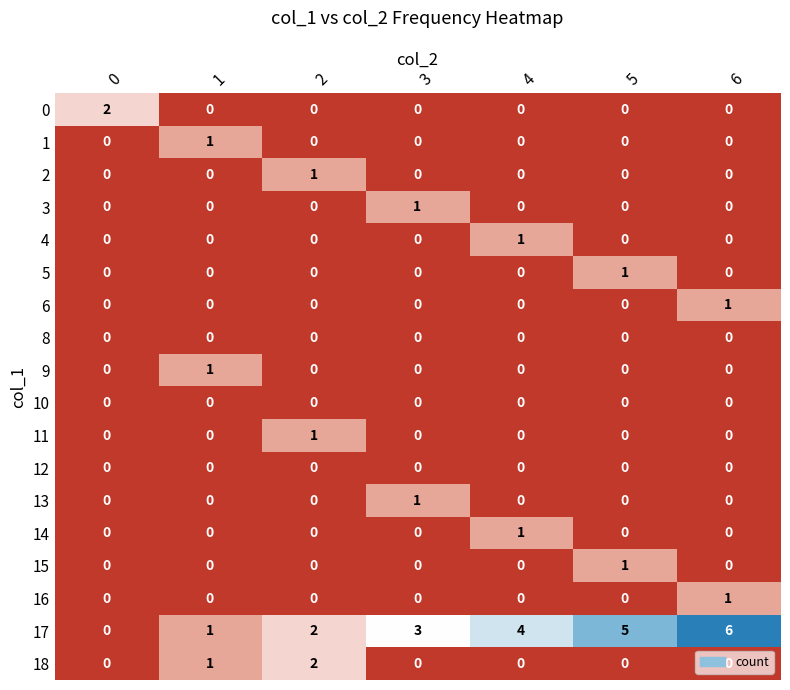

Which series has the largest total across all categories?

17